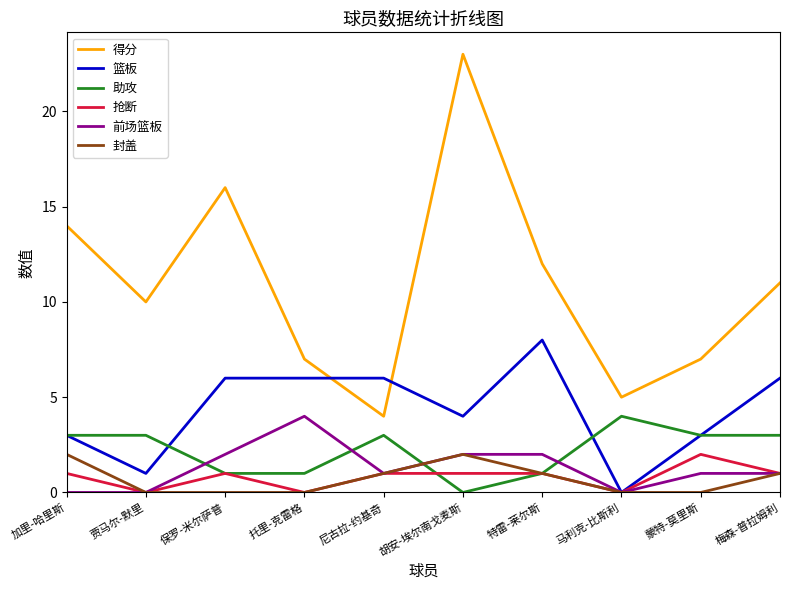

What position from the left is 加里-哈里斯?

1